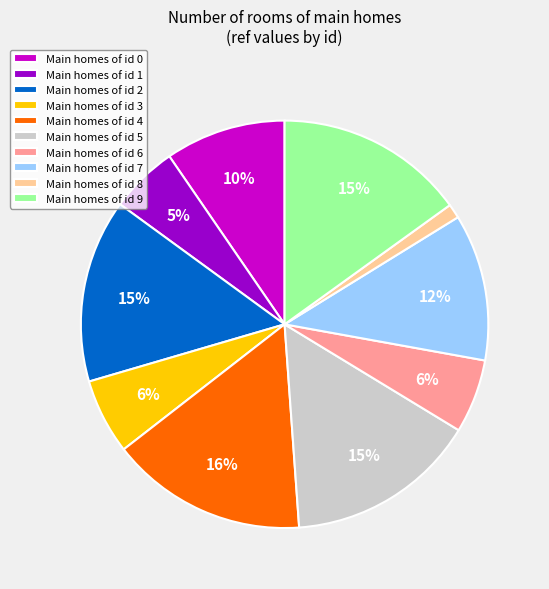

What is the smallest slice in the pie chart?

Main homes of id 8